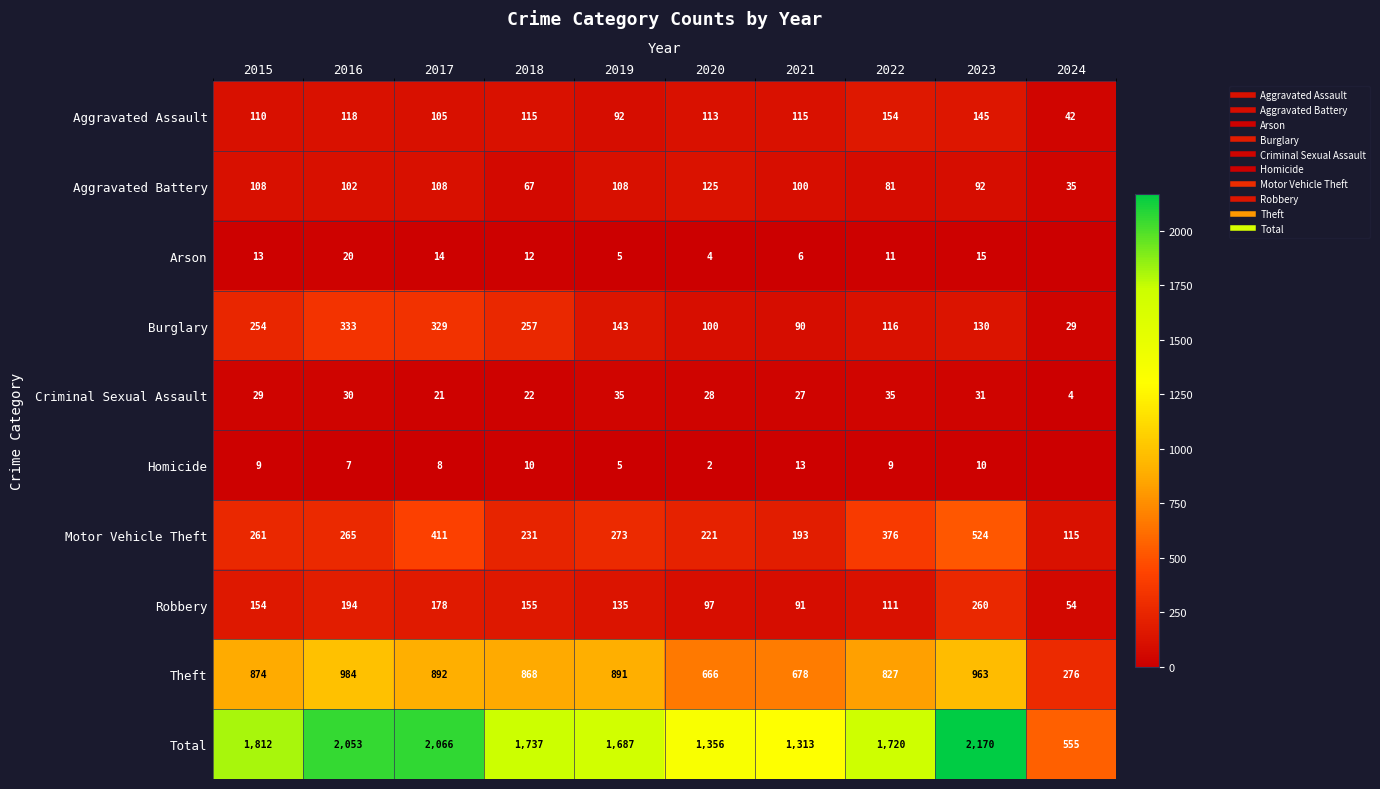

Rank the categories by Aggravated Assault value from lowest to highest.

2024, 2019, 2017, 2015, 2020, 2018, 2021, 2016, 2023, 2022